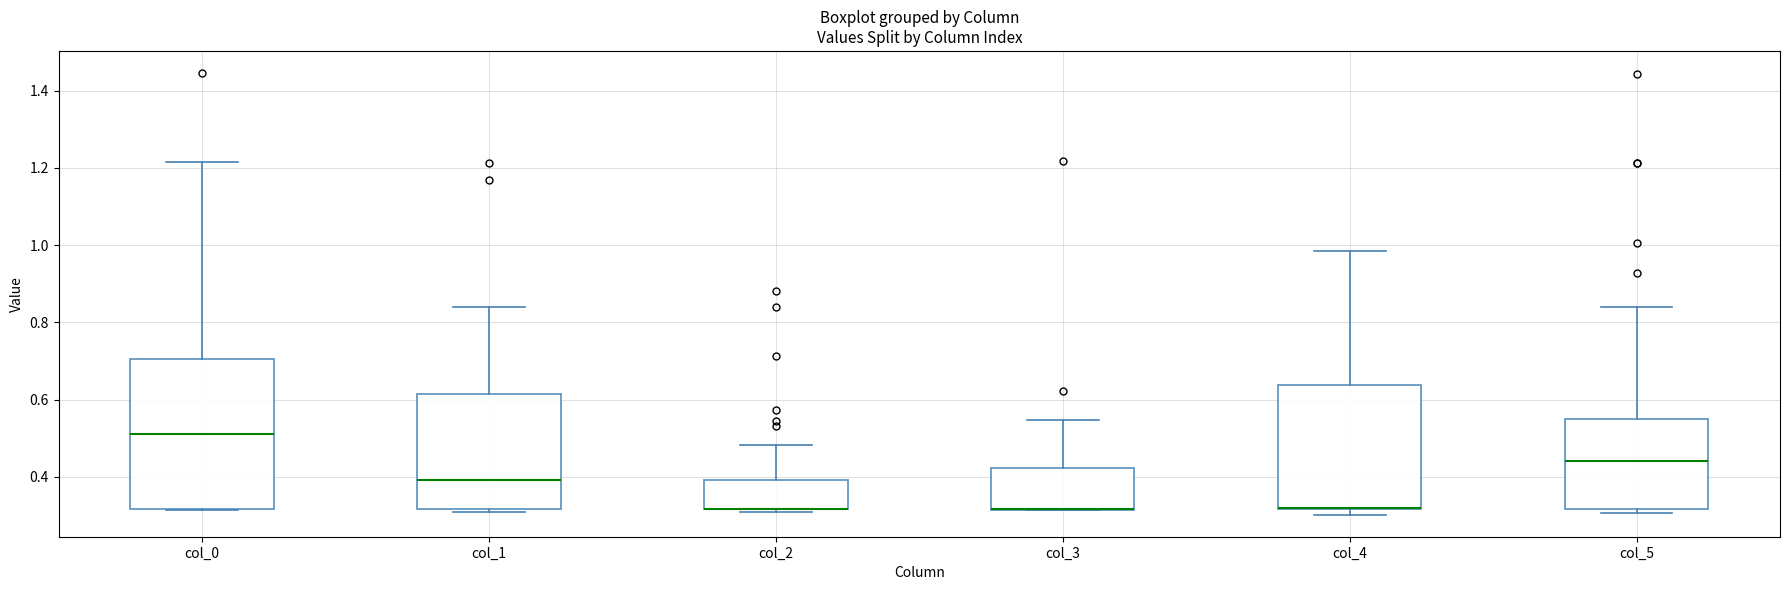

Where does the upper whisker of the box for col_1 end on the y-axis? The values are not printed on the chart, so give them approximately, as read against the axis.

0.84